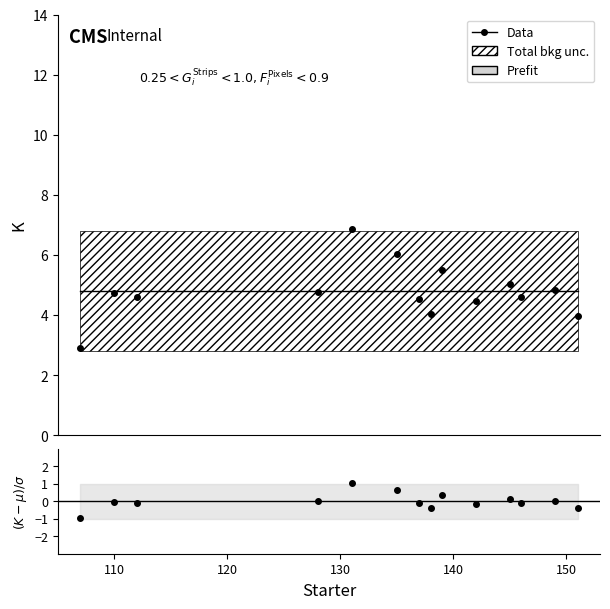

What is the difference between the values at 142 and 146?

0.2